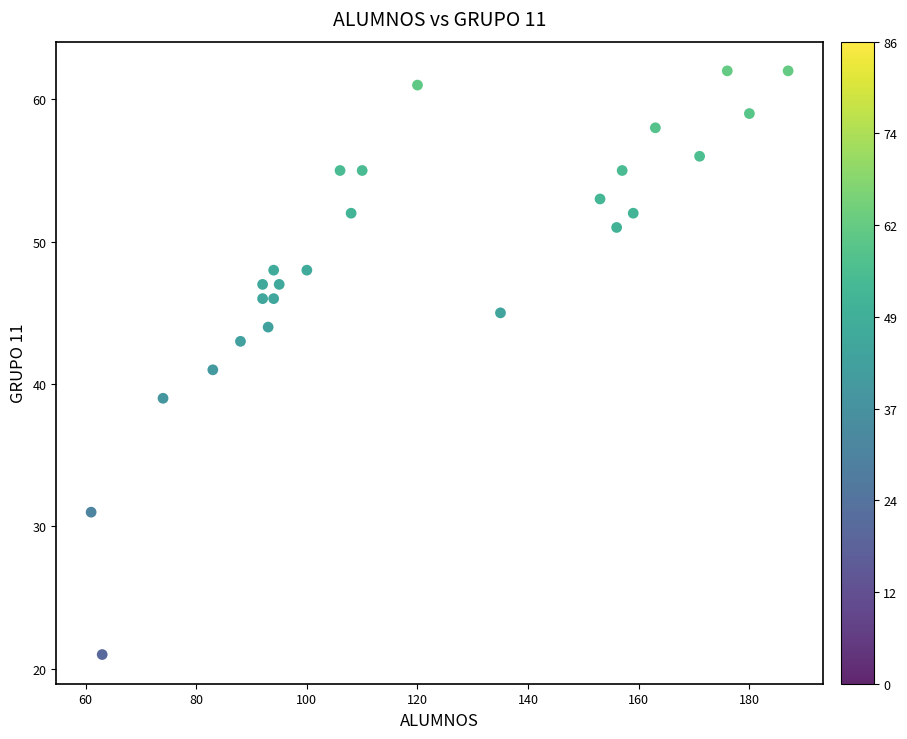

What is the range of X values (max minus min)?

126